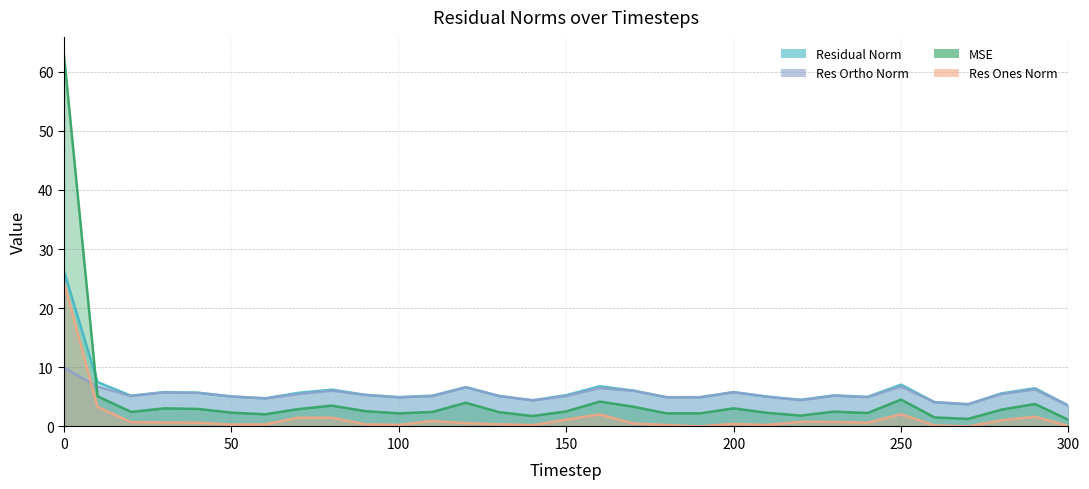

What value does the res_ortho_norm series have at 190?

4.9